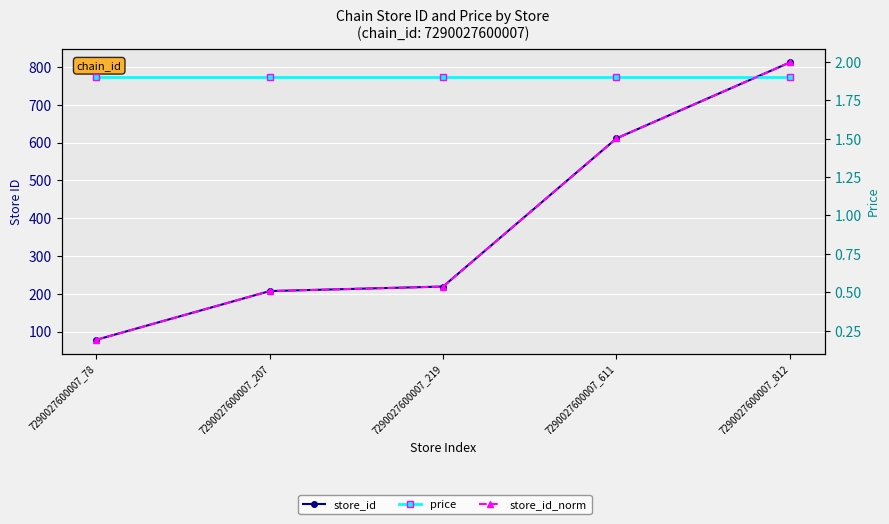

What is the difference between the store_id values at 7290027600007_812 and 7290027600007_207?

605.0